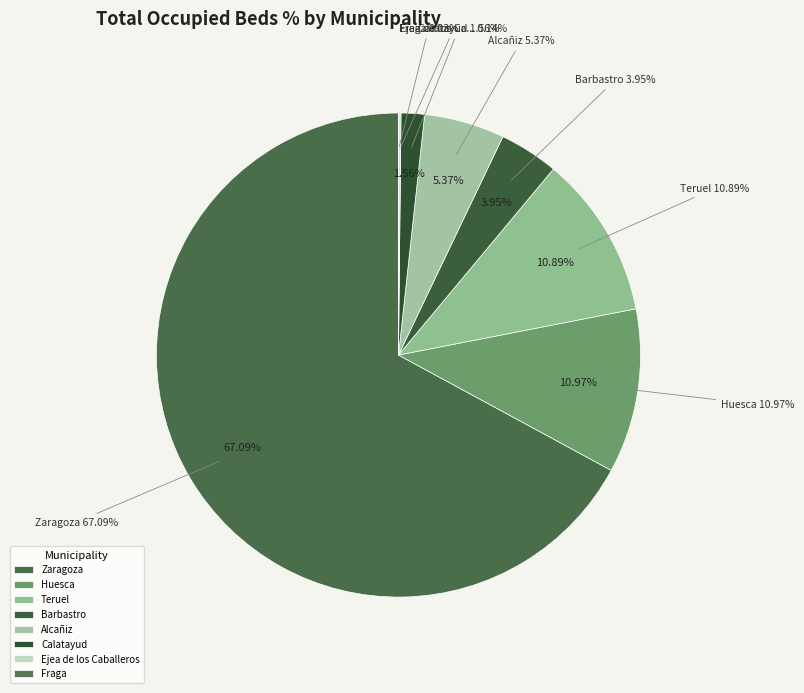

What is the change in value from Barbastro to Calatayud?

-145